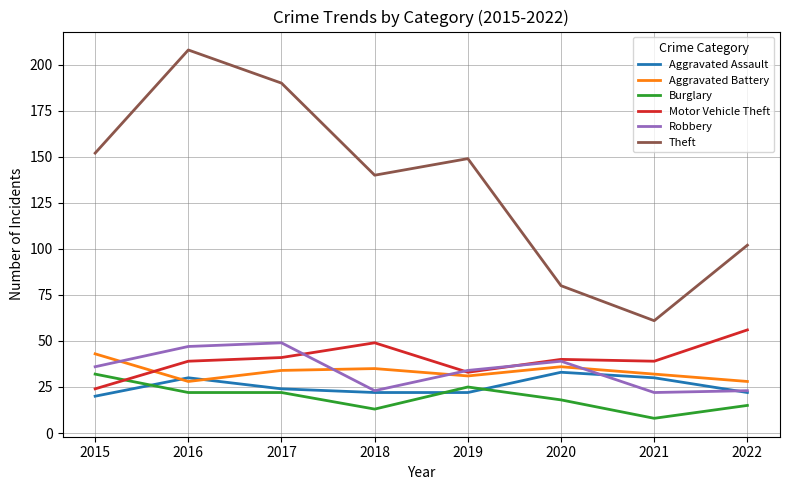

What is the approximate value of Aggravated Assault at 2020?

33